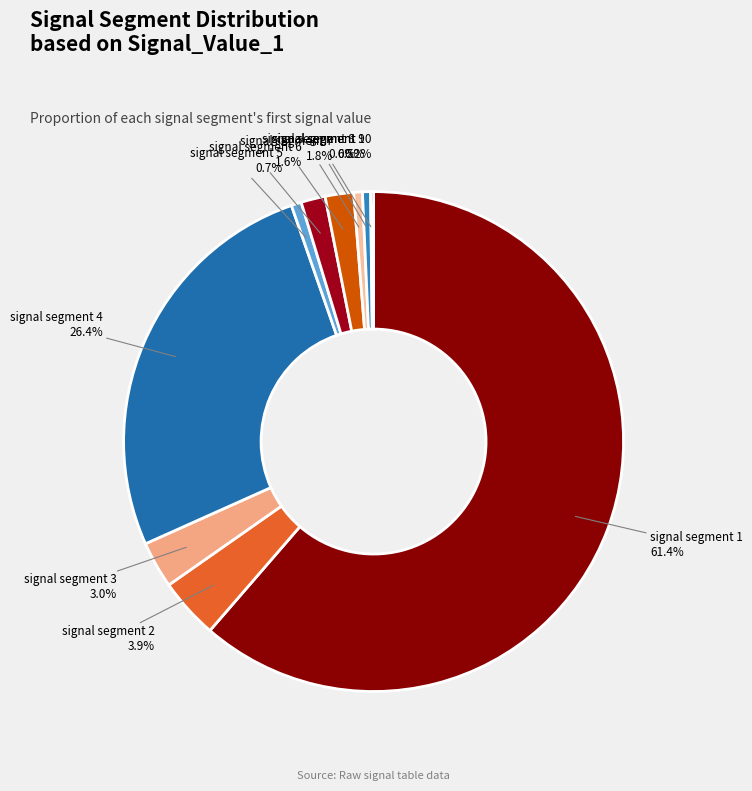

To the nearest percent, what is the average slice percentage?

10%